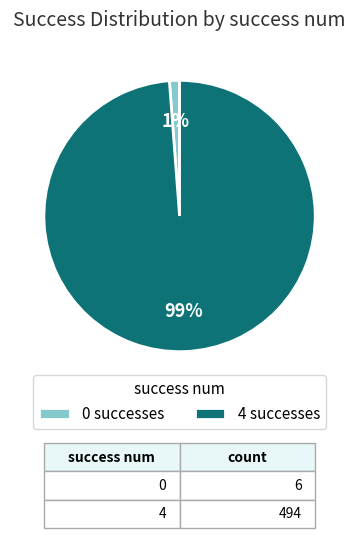

The 4 successes slice represents 99% of the pie. True or false?

True